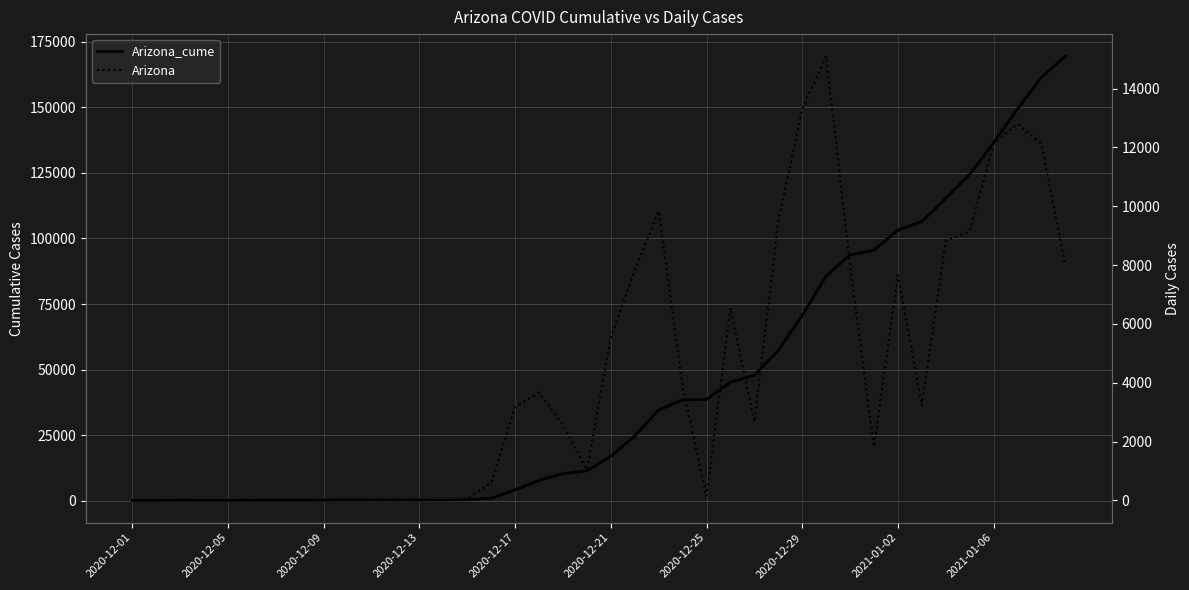

What is the difference between the maximum and second lowest values in the Arizona series?

15093